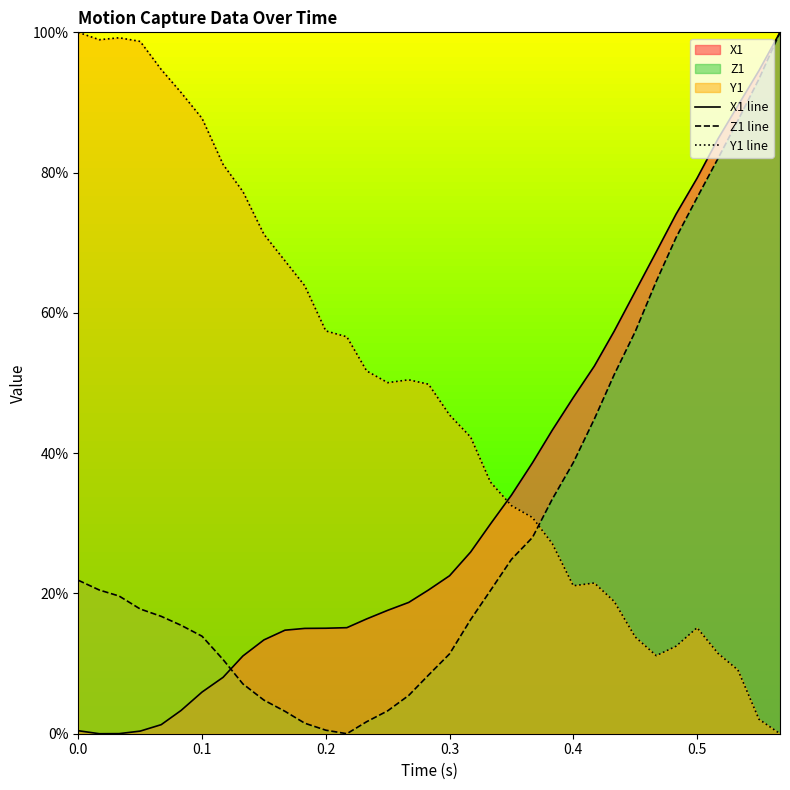

Which series ends up on top after the final intersection of Y1 line and Z1 line?

Z1 line